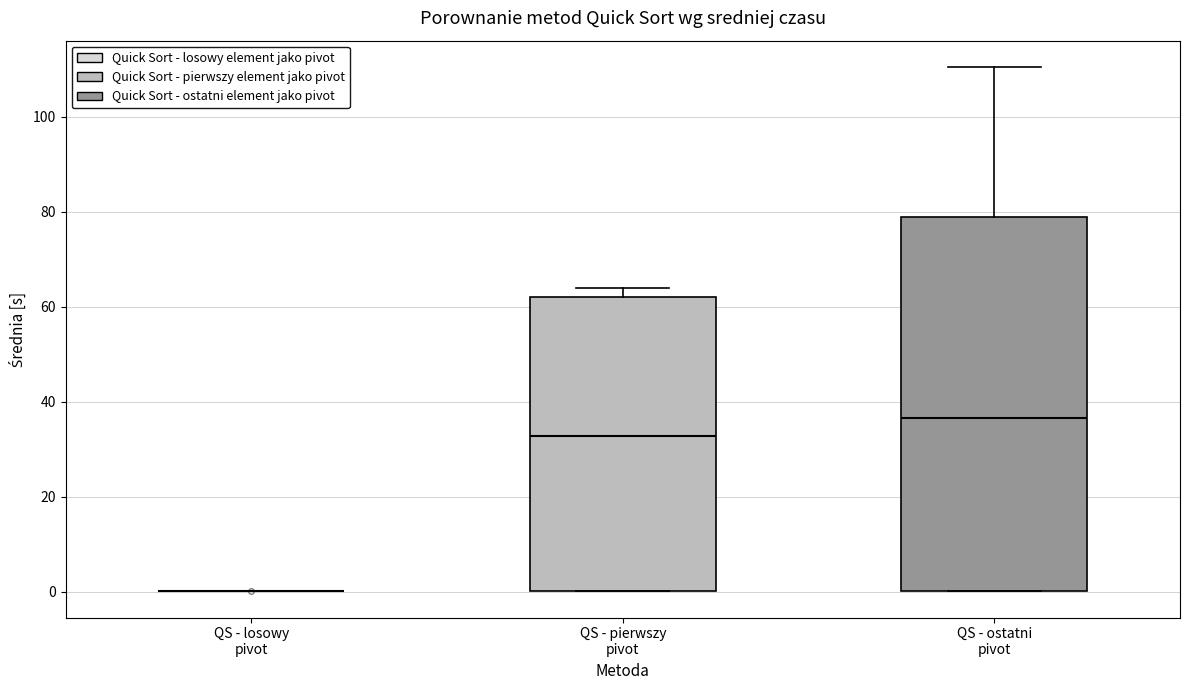

Comparing the boxes themselves (not the whiskers), which one is the tallest?

QS - ostatni pivot